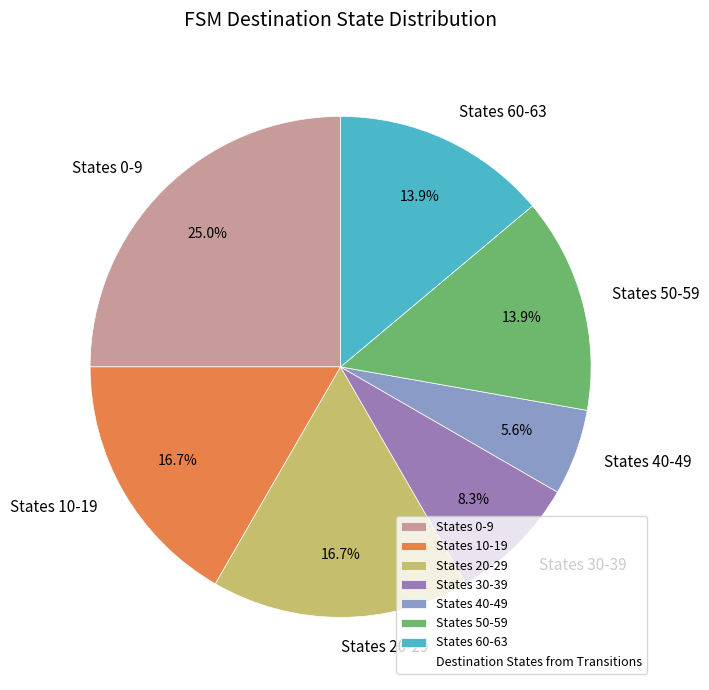

Is there a majority slice in this chart?

No